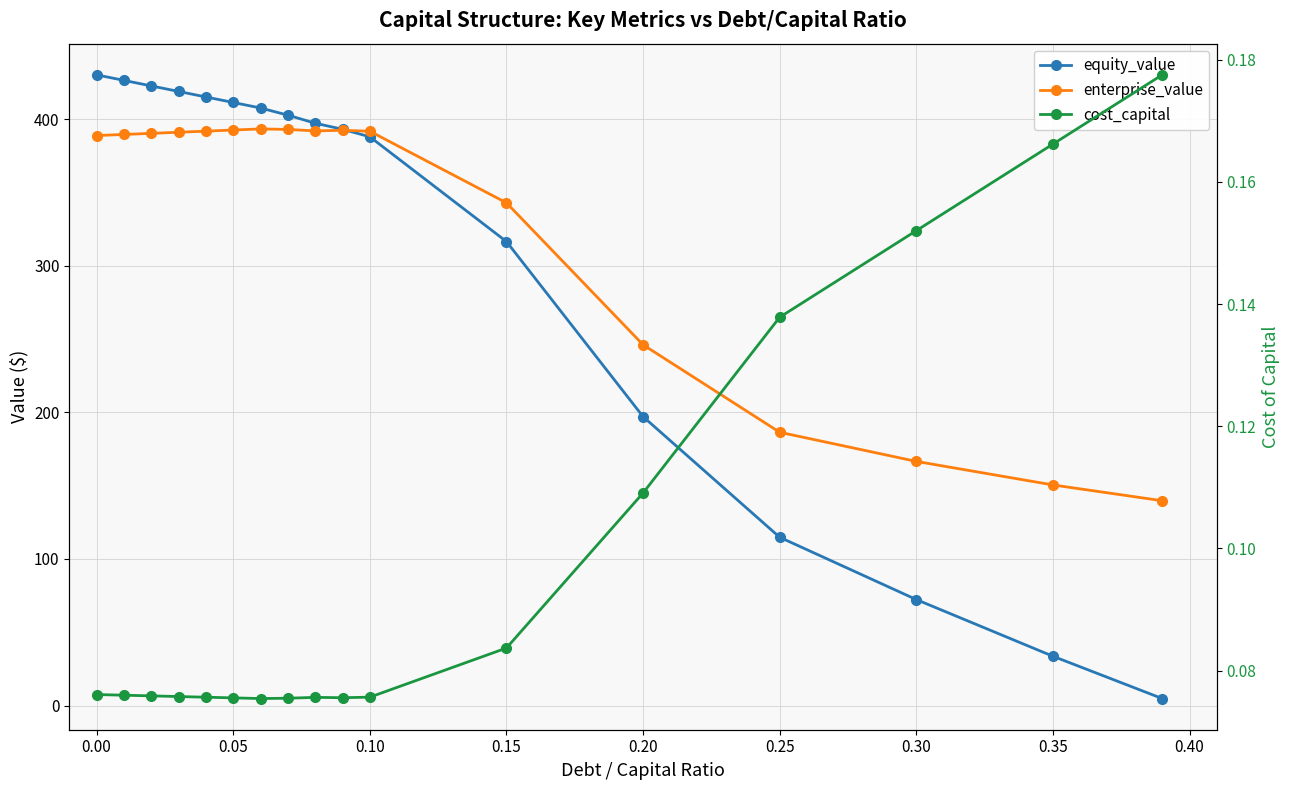

What is the highest value of the cost_capital series?

0.2